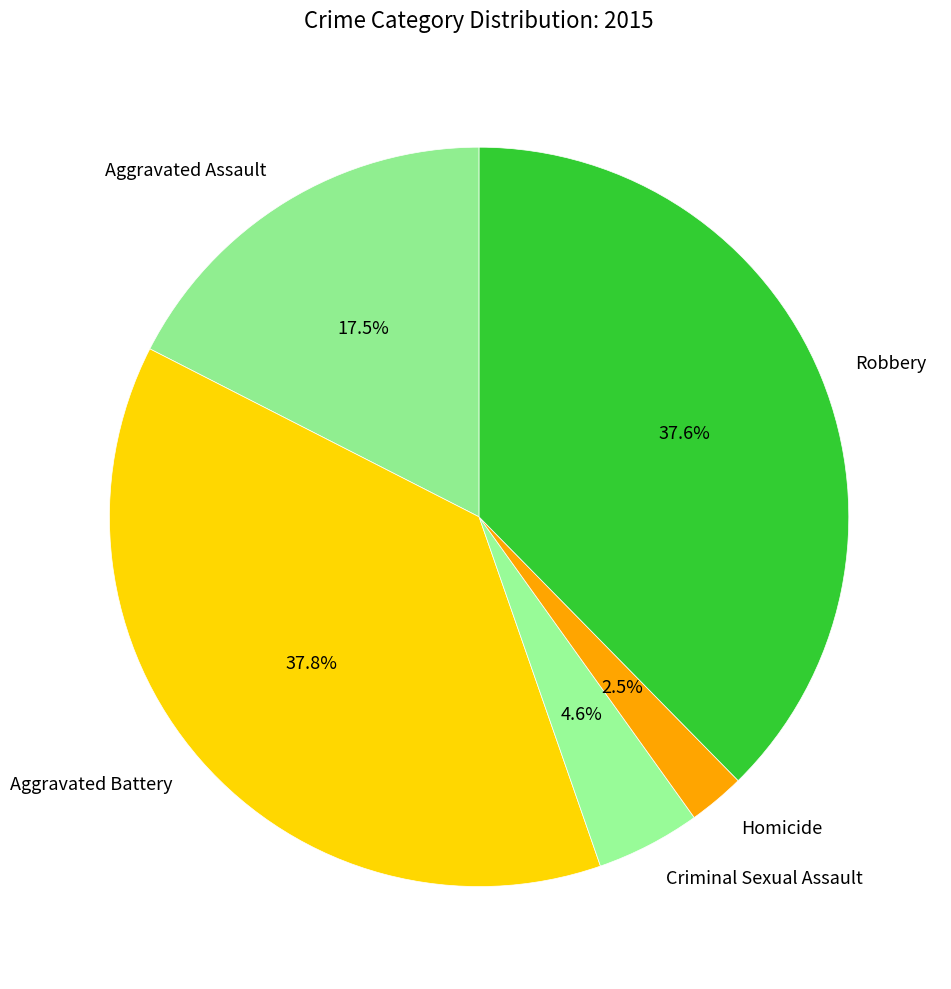

How many slices are in this pie chart?

5